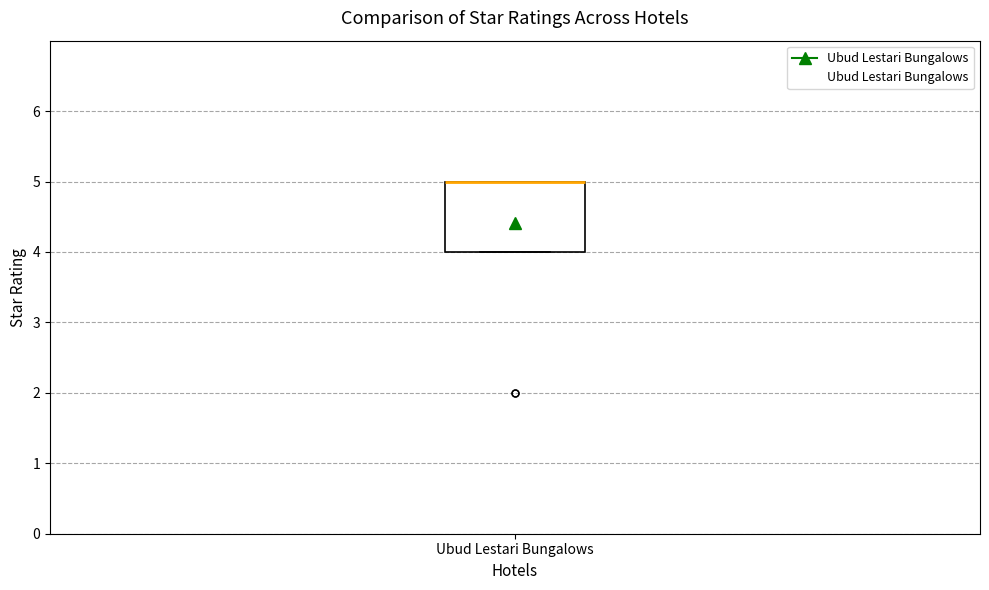

Read this box plot against the y-axis: the position of the median line, the range covered by the box, and the ends of both whiskers. The values are not printed on the chart, so give them approximately, as read against the axis.

median 5 (drawn on the box's upper edge), box 4 to 5, whiskers 4 to 5